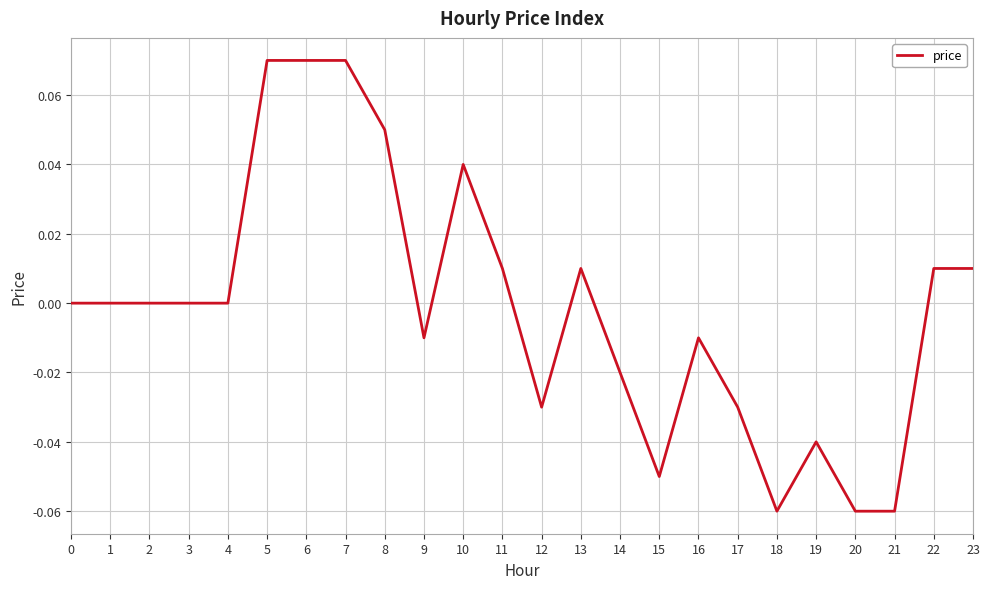

Between 22 and 1, which is larger?

22